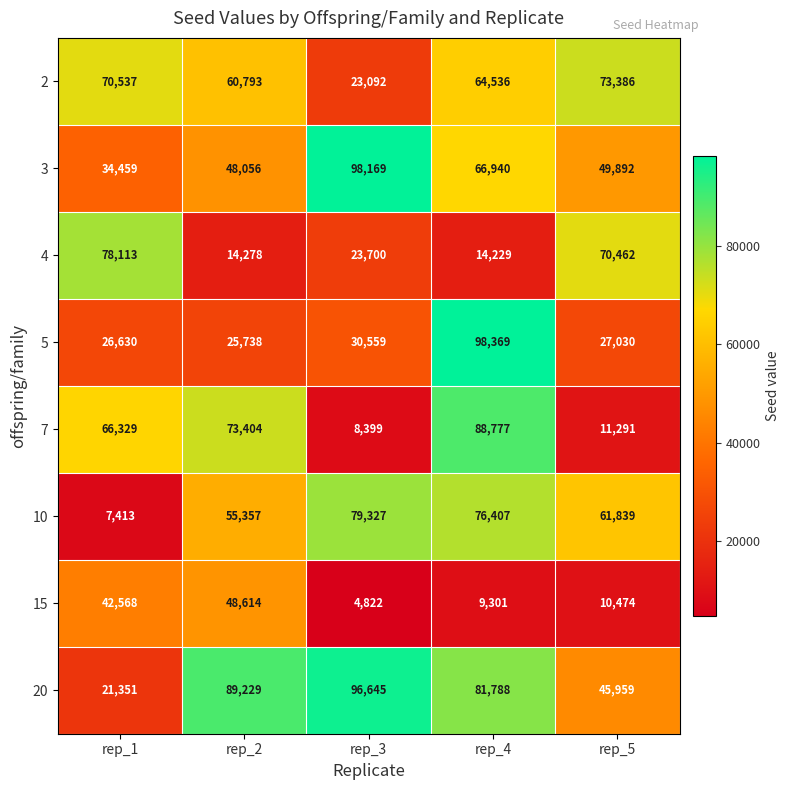

What is the maximum value shown in the chart?

98369